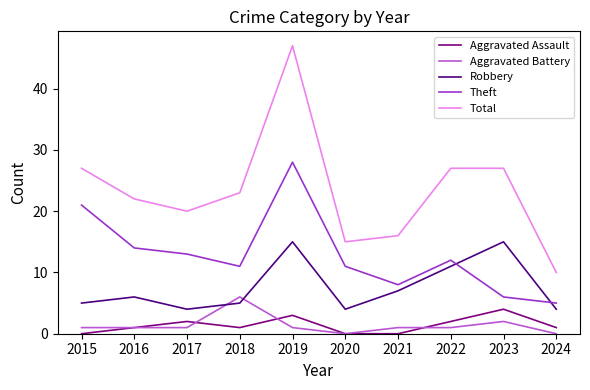

Between 2019 and 2023, which series saw the biggest shift?

Theft